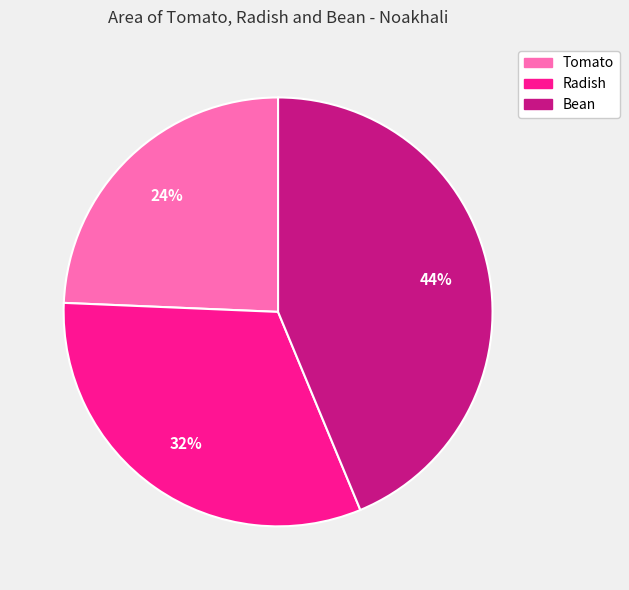

Is Radish the majority of the pie?

No